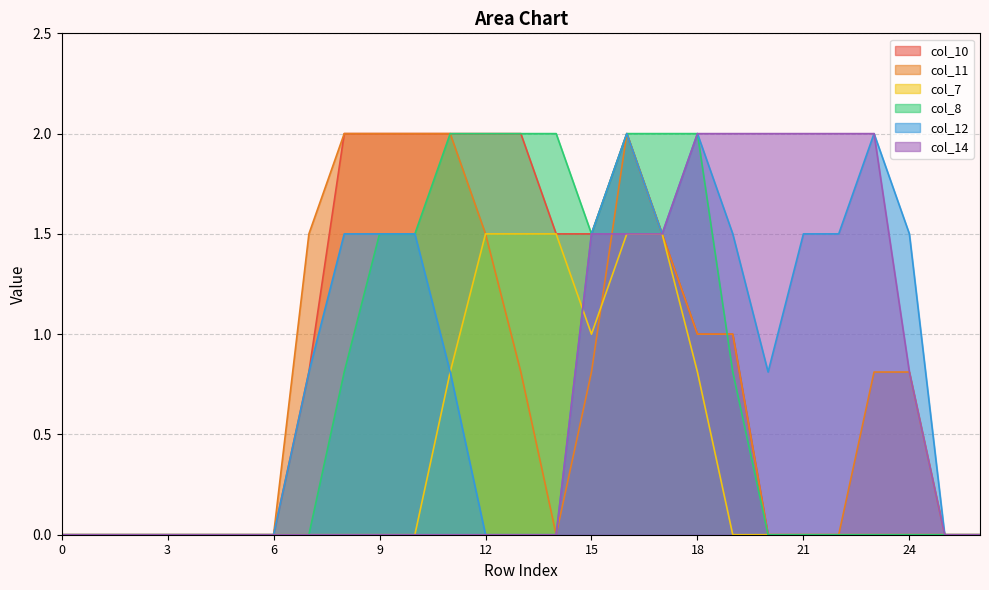

True or false: col_7 has a value of 0.8 at 18.

True